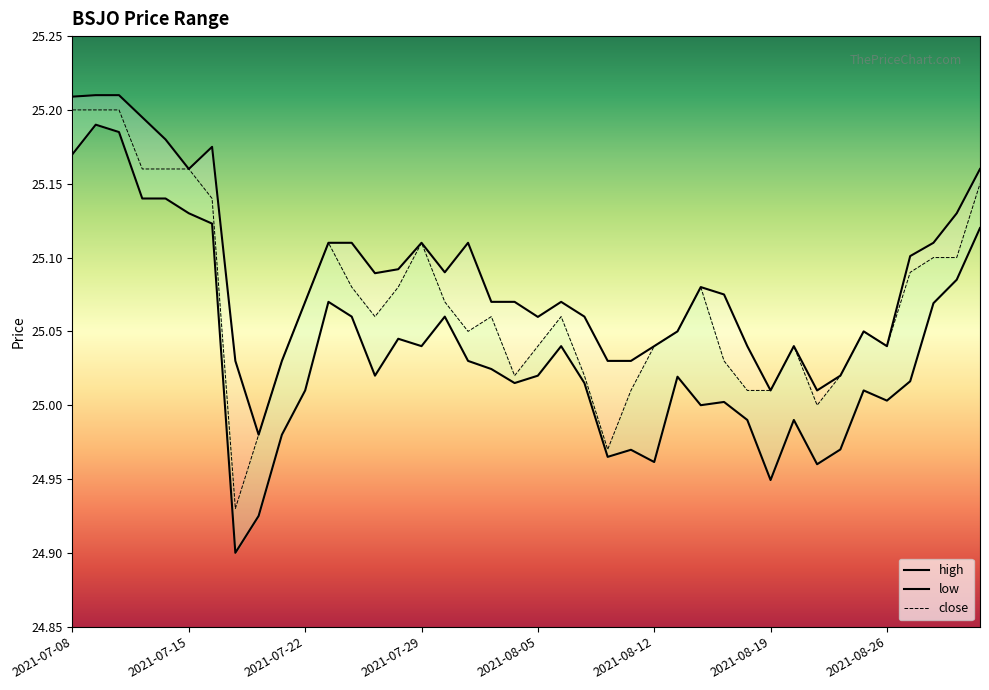

At 2021-09-01, list the series in order from largest to smallest.

high, close, low